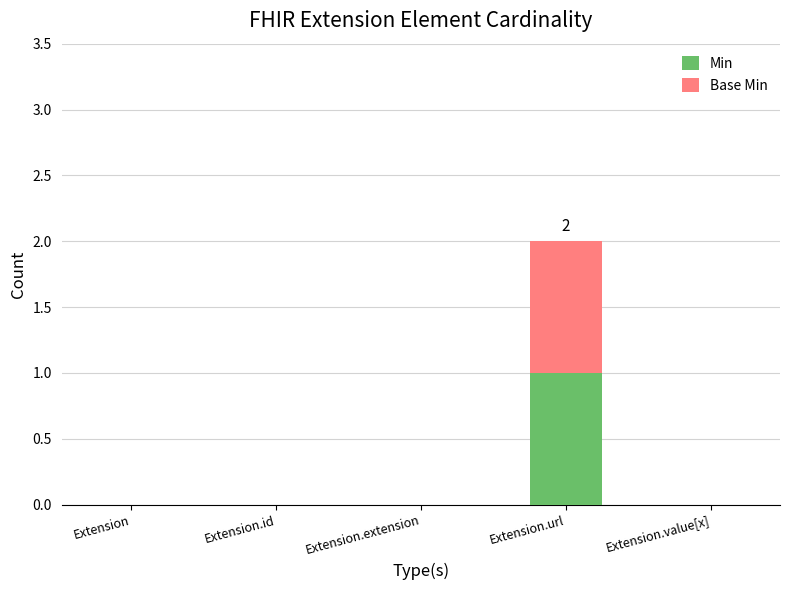

At which label does Min reach its peak?

Extension.url